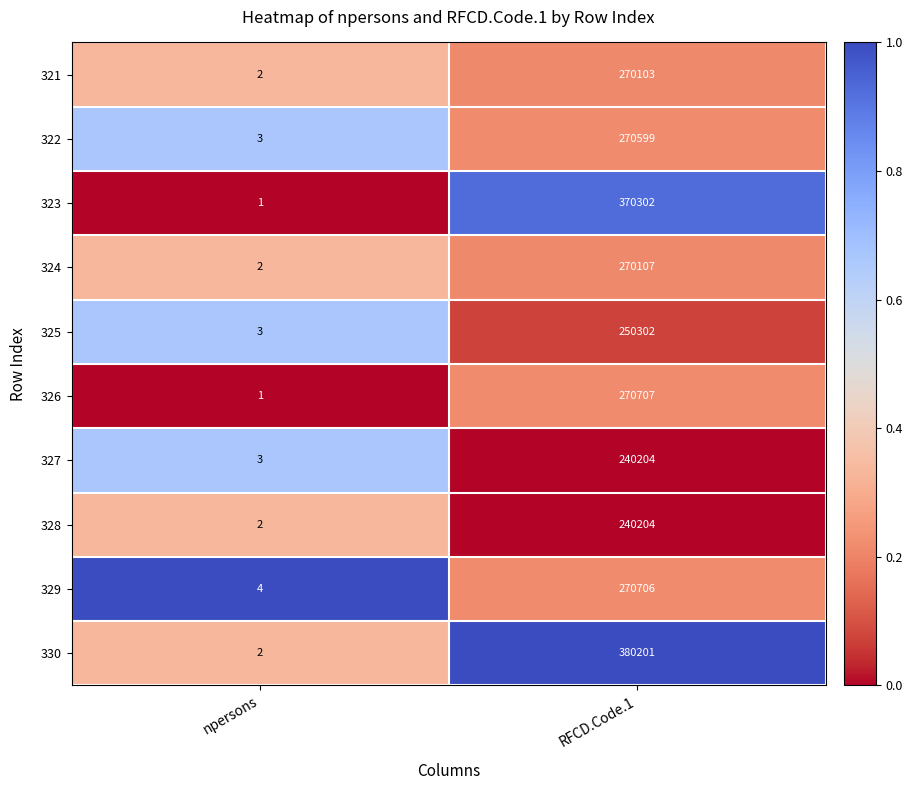

Rank the categories by 328 value from lowest to highest.

npersons, RFCD.Code.1